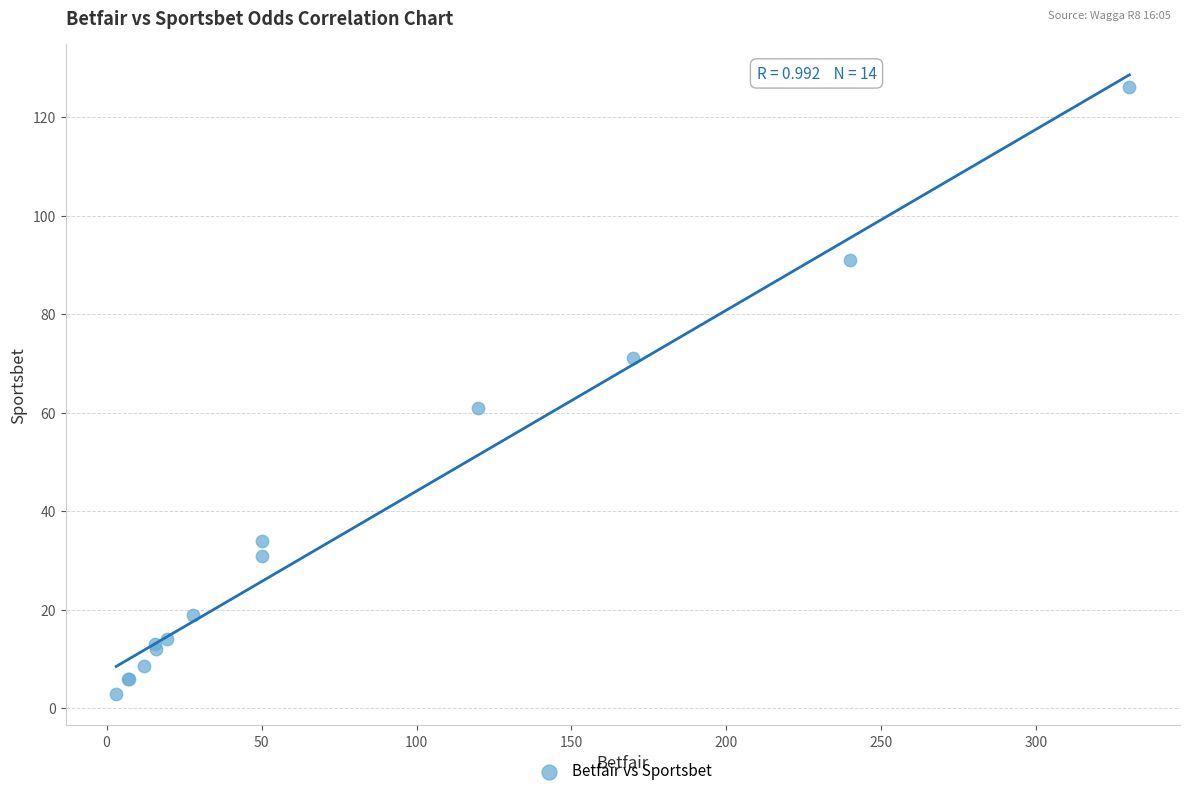

What Y value in the scatter plot is closest to 64?

61.0